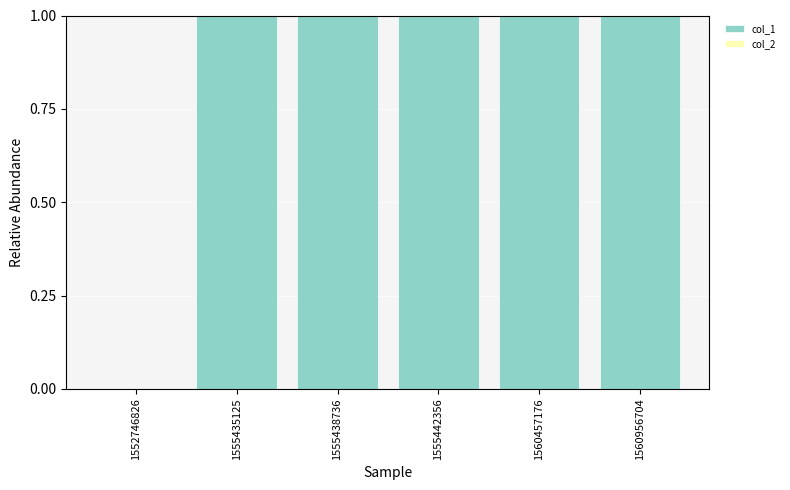

Reading right to left, transcribe all the data shown in this chart.

1560956704=1	1560457176=1	1555442356=1	1555438736=1	1555435125=1	1552746826=0